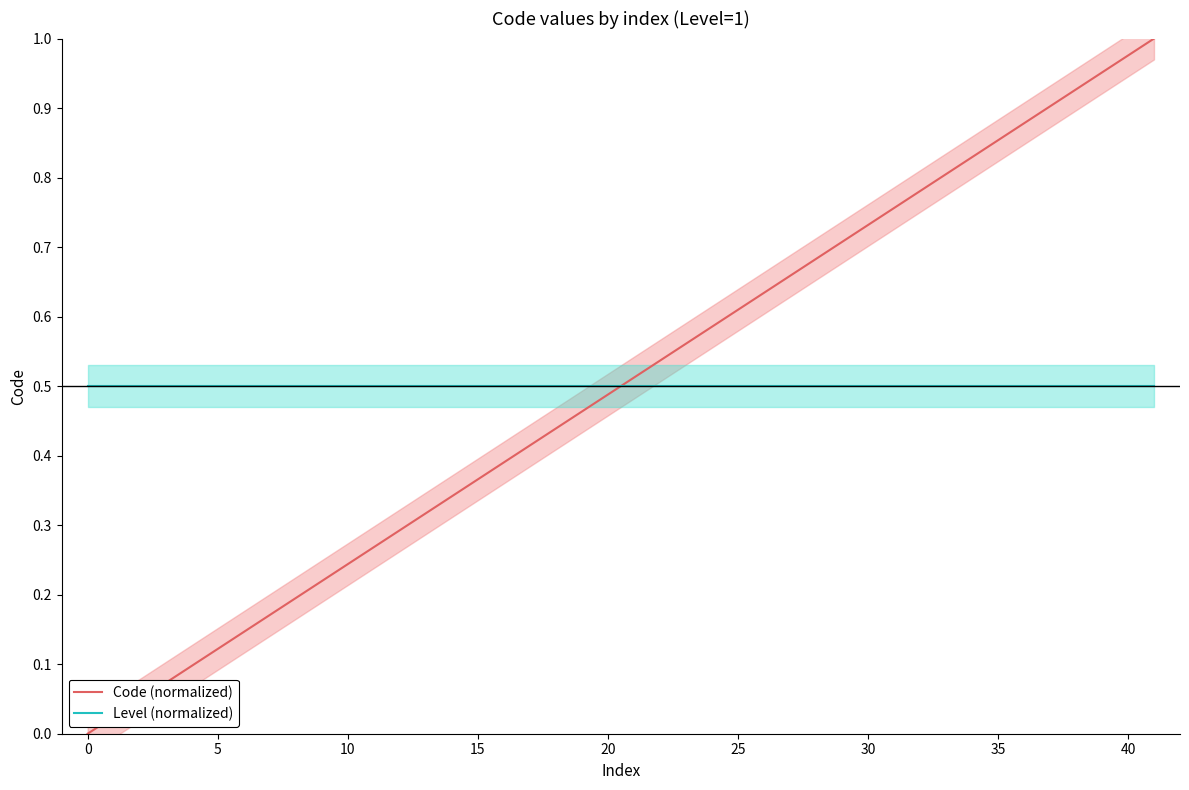

What is the approximate value of Level (normalized) at 5?

0.5